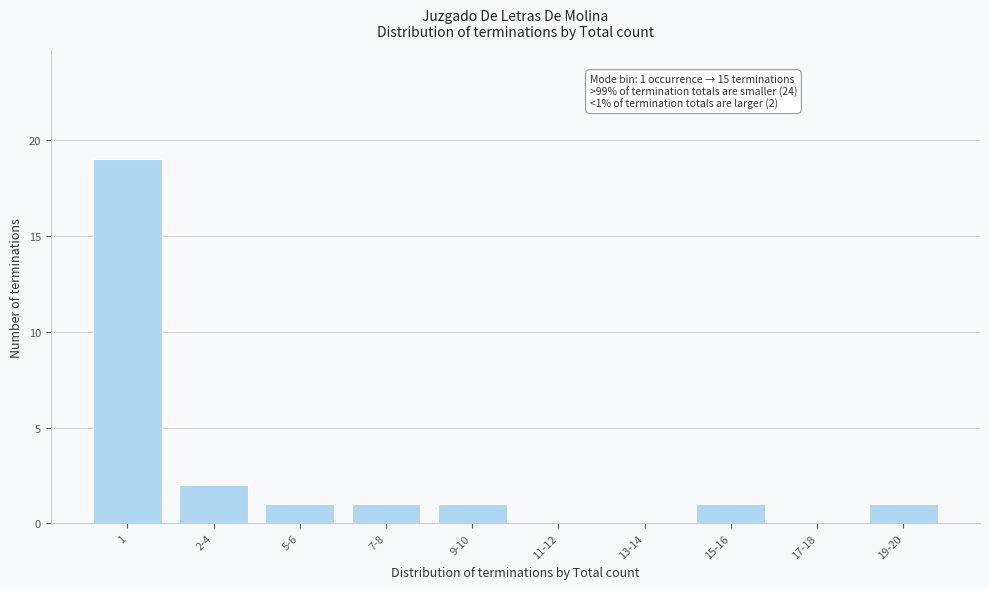

Reading left to right, what are all the values shown in this chart?

1=19	2-4=2	5-6=1	7-8=1	9-10=1	11-12=0	13-14=0	15-16=1	17-18=0	19-20=1